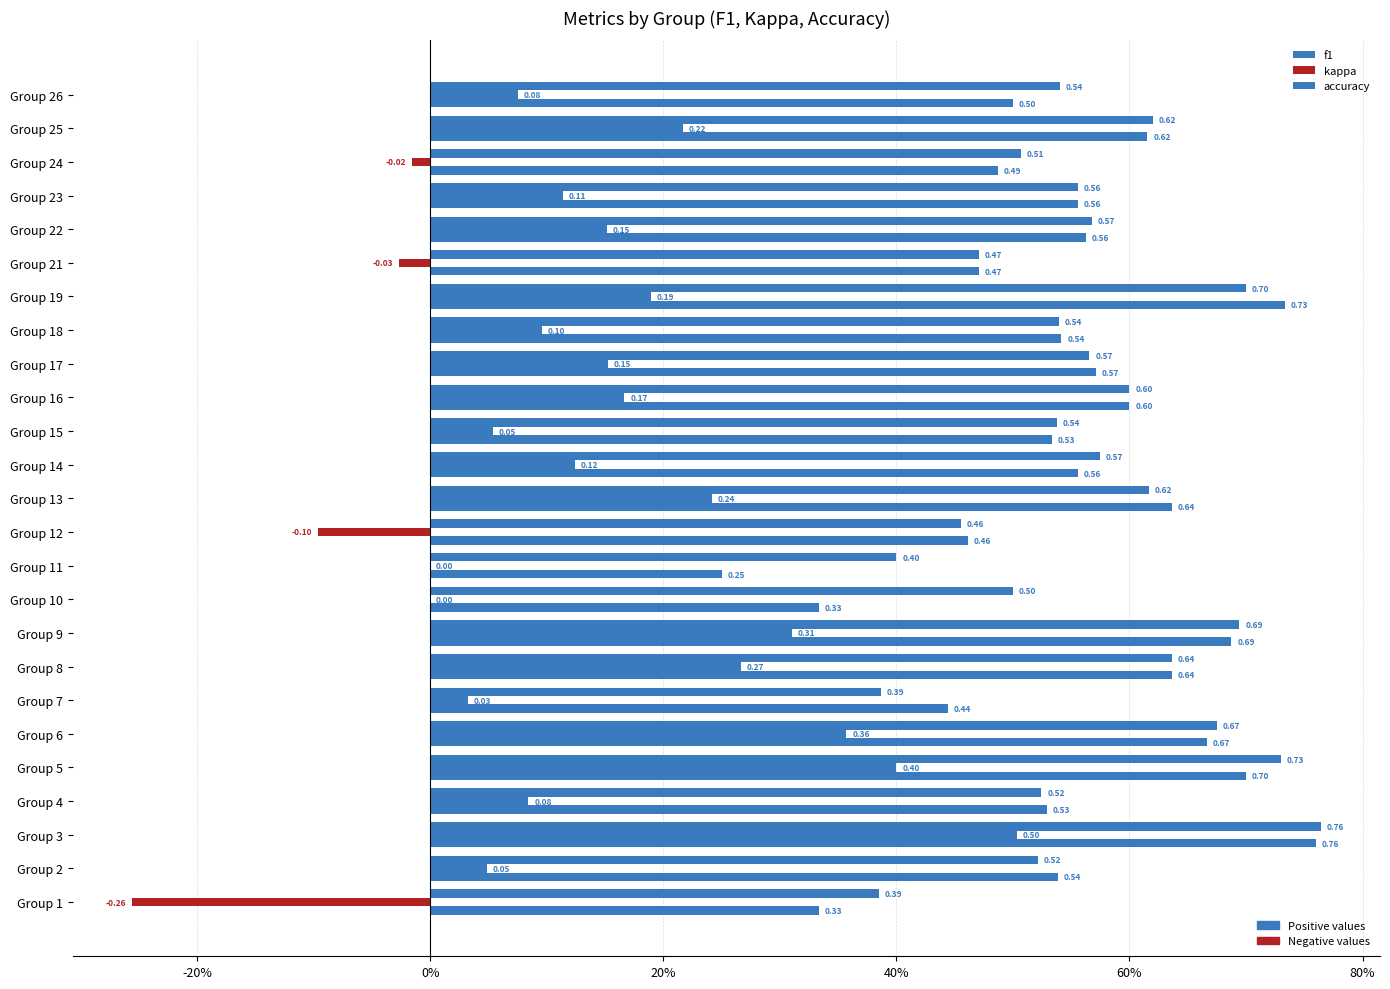

Reading right to left, transcribe all the data shown in this chart.

f1: 0.5	0.6	0.5	0.6	0.6	0.5	0.7	0.5	0.6	0.6	0.5	0.6	0.6	0.5	0.4	0.5	0.7	0.6	0.4	0.7	0.7	0.5	0.8	0.5	0.4
kappa: 0.1	0.2	-0.0	0.1	0.2	-0.0	0.2	0.1	0.2	0.2	0.1	0.1	0.2	-0.1	0.0	0.0	0.3	0.3	0.0	0.4	0.4	0.1	0.5	0.0	-0.3
accuracy: 0.5	0.6	0.5	0.6	0.6	0.5	0.7	0.5	0.6	0.6	0.5	0.6	0.6	0.5	0.2	0.3	0.7	0.6	0.4	0.7	0.7	0.5	0.8	0.5	0.3